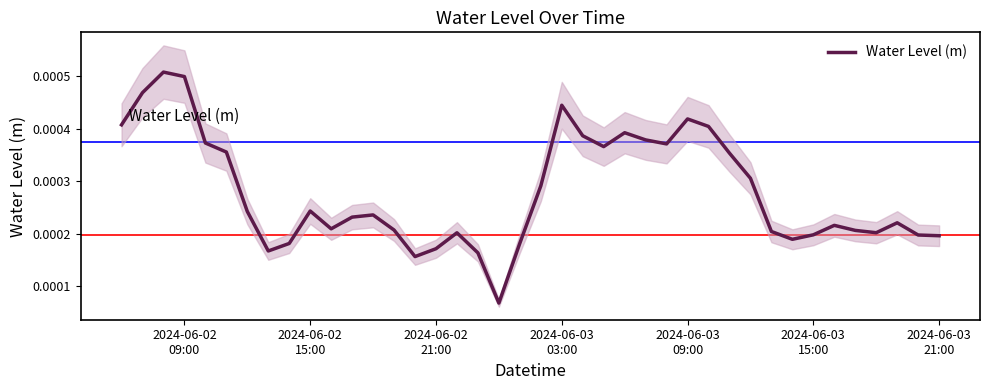

How many values are between 0 and 1?

40